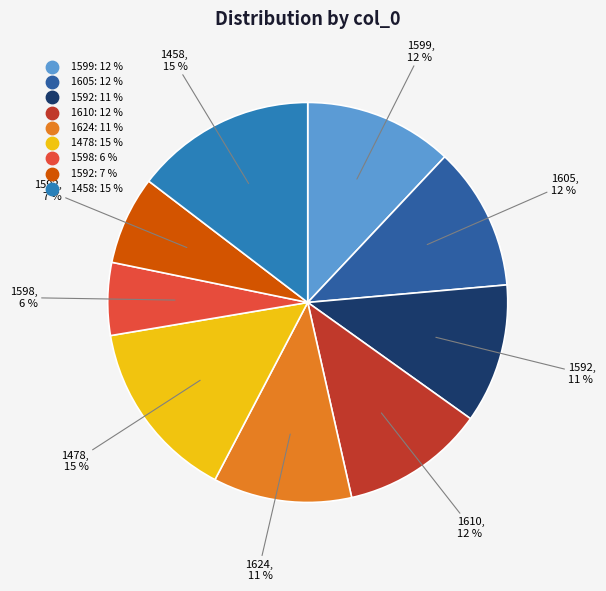

To the nearest percent, what is the average slice percentage?

11%